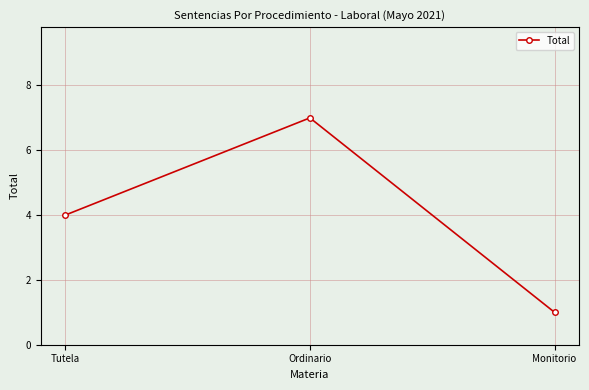

What position from the left is Monitorio?

3